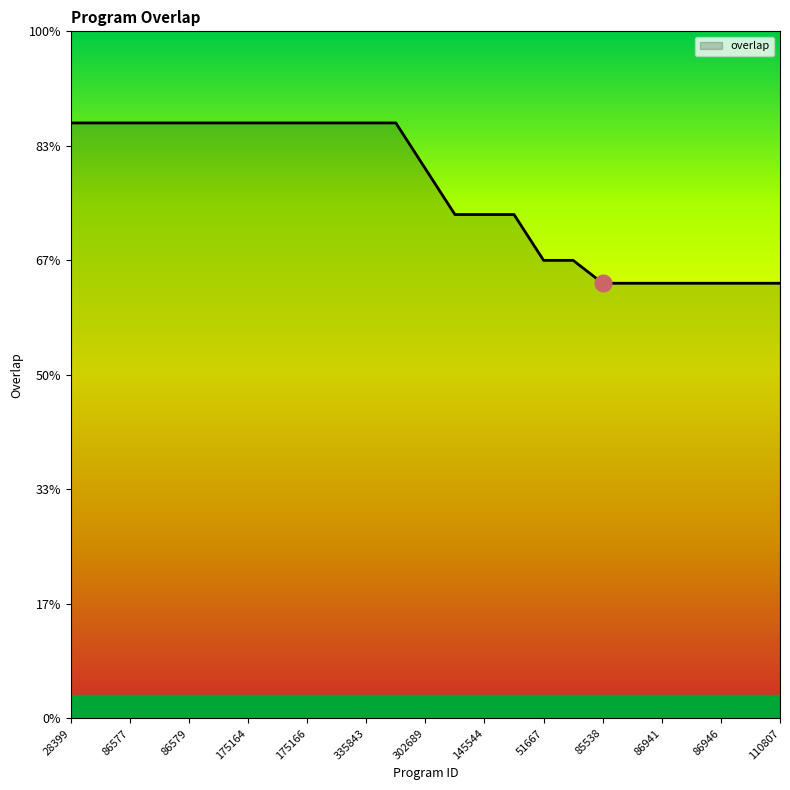

What is the label of the 4th point from the left?

86578